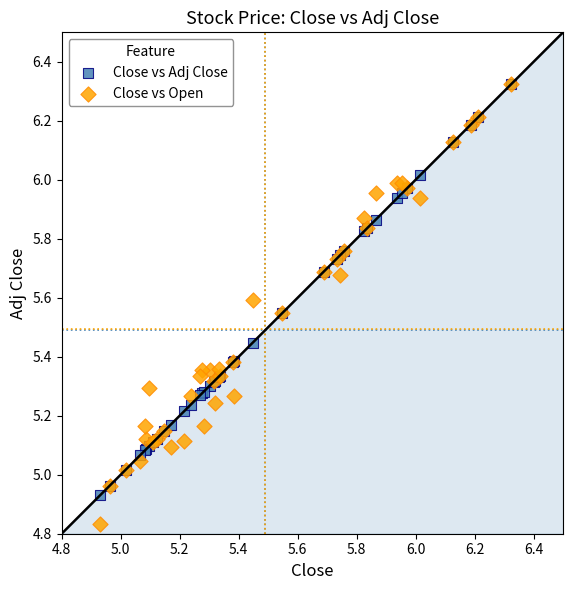

What are all the series names shown in the legend?

Close vs Adj Close, Close vs Open